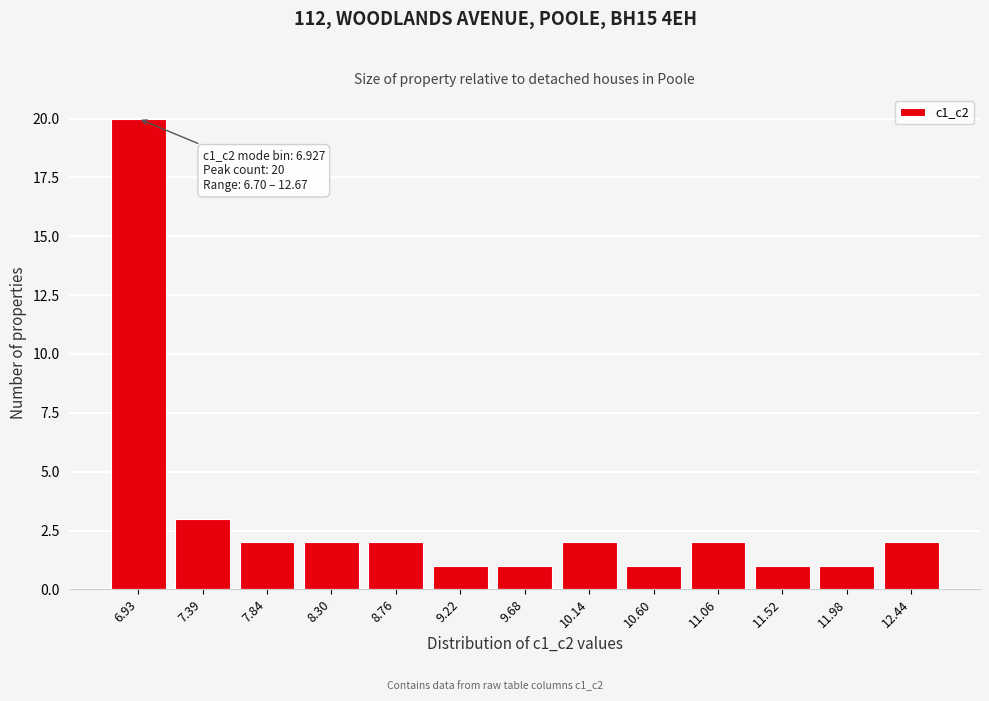

Over which range of the x-axis is the bar tallest?

6.70 to 7.15